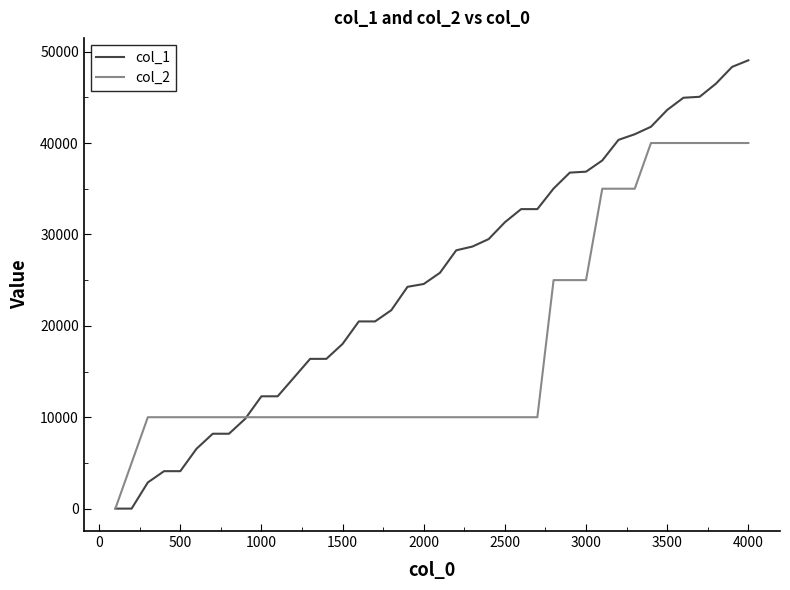

Count the col_2 values in the range 10000 to 35000.

31